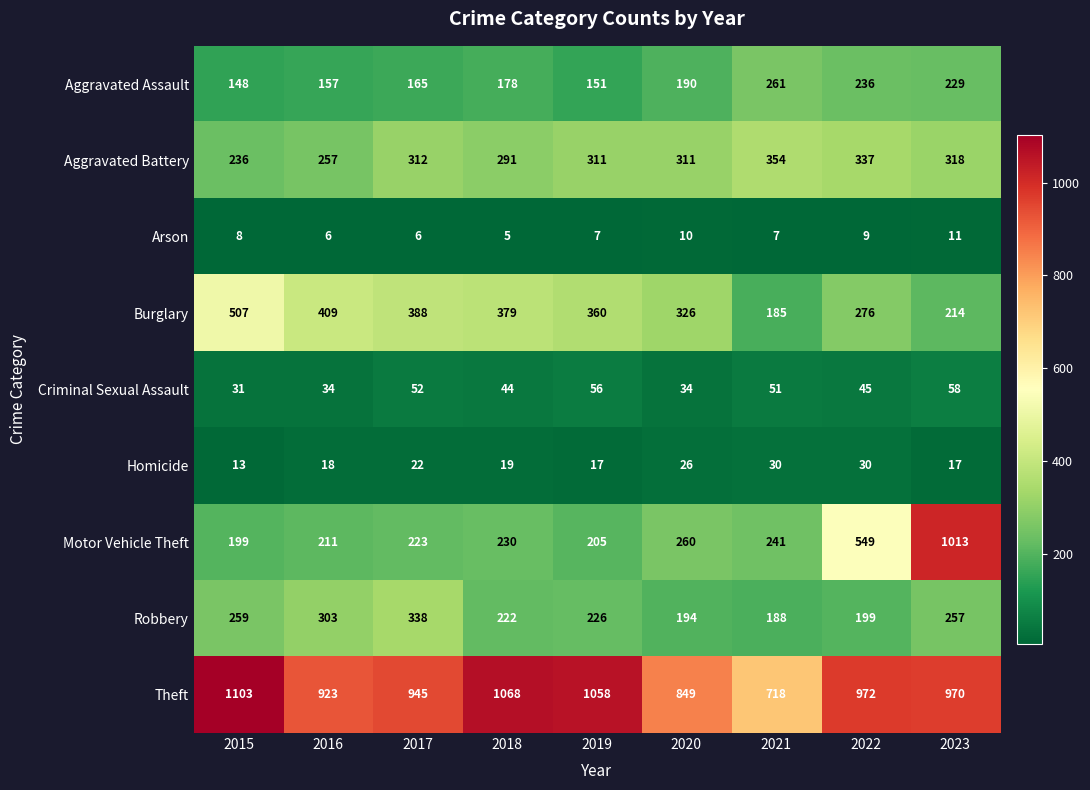

At how many categories does at least one series exceed 498?

9